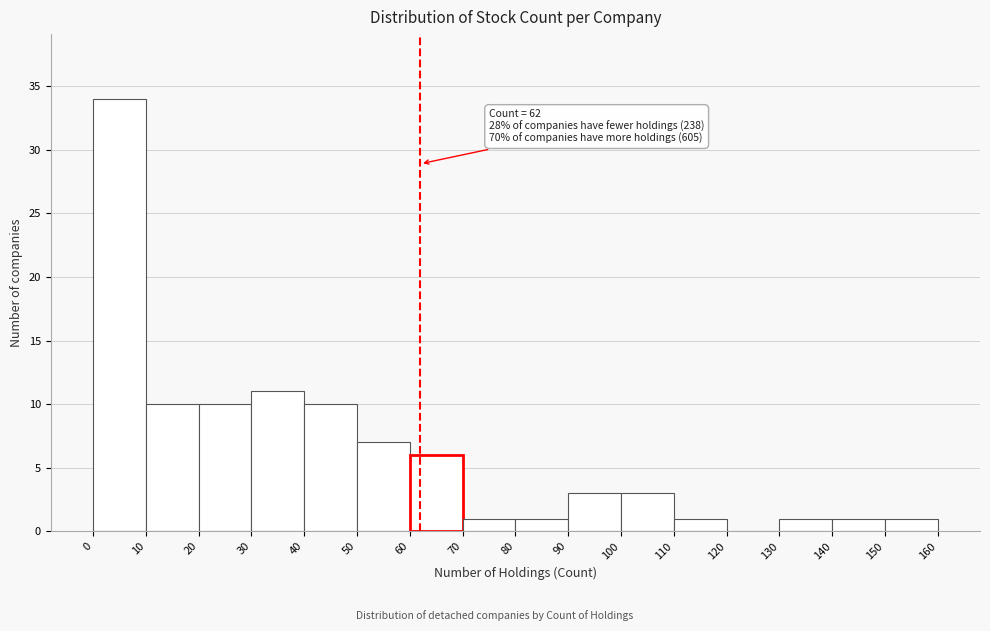

Over which range of the x-axis is the bar tallest?

0 to 10